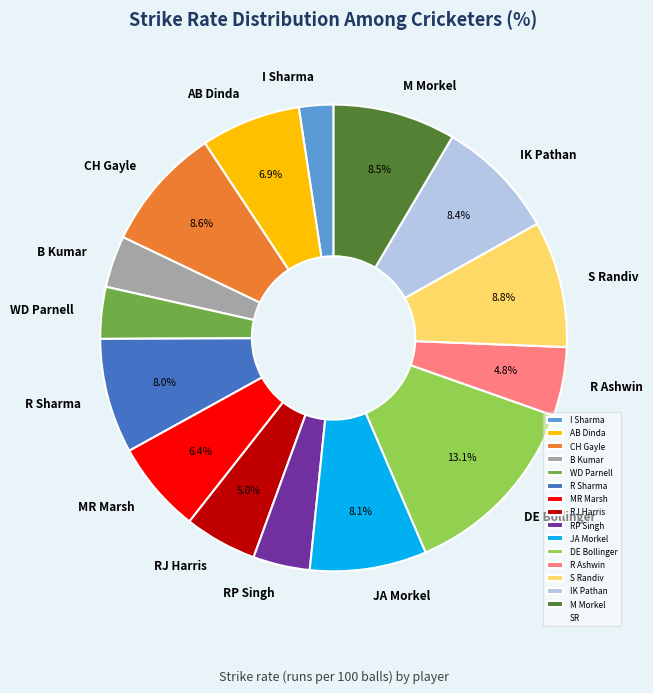

What is the ratio of the value at R Ashwin to the value at RJ Harris?

1.0